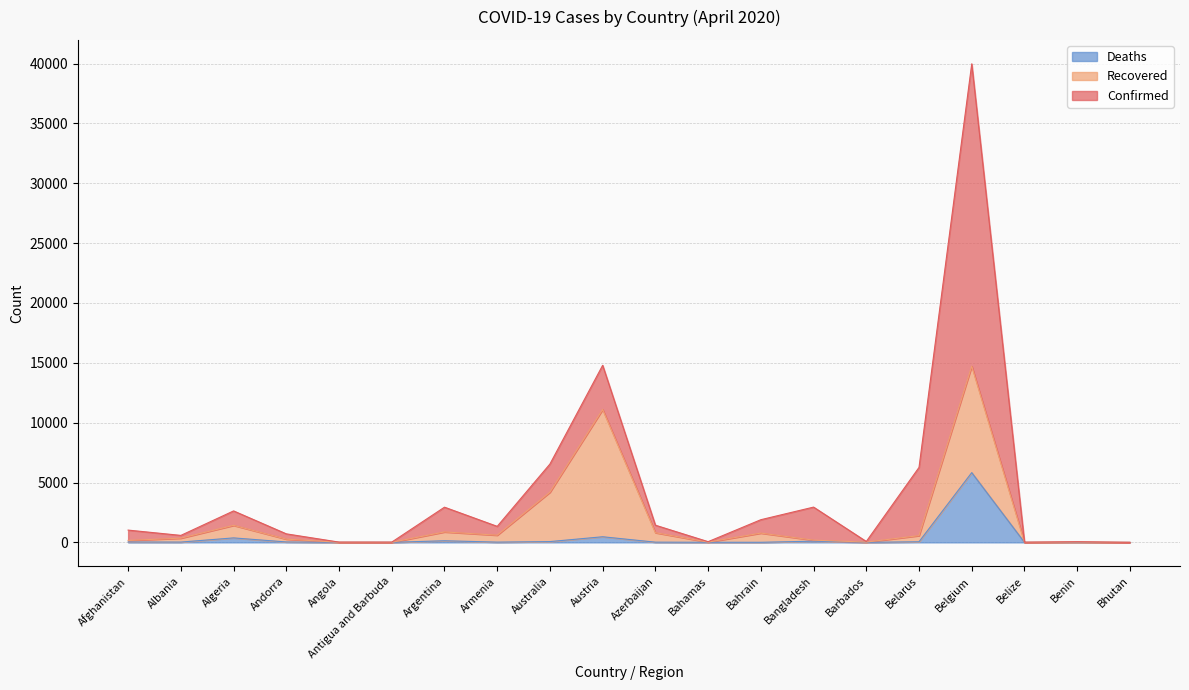

Does the chart have visible grid lines?

Yes